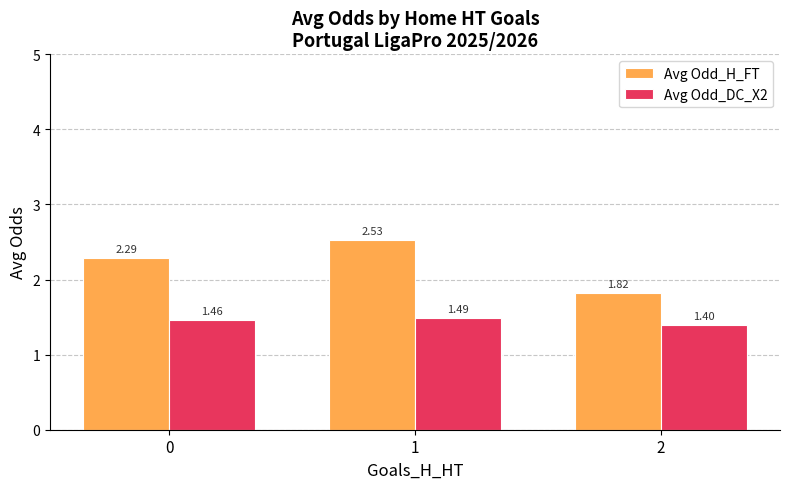

Does the chart contain stacked bars?

No